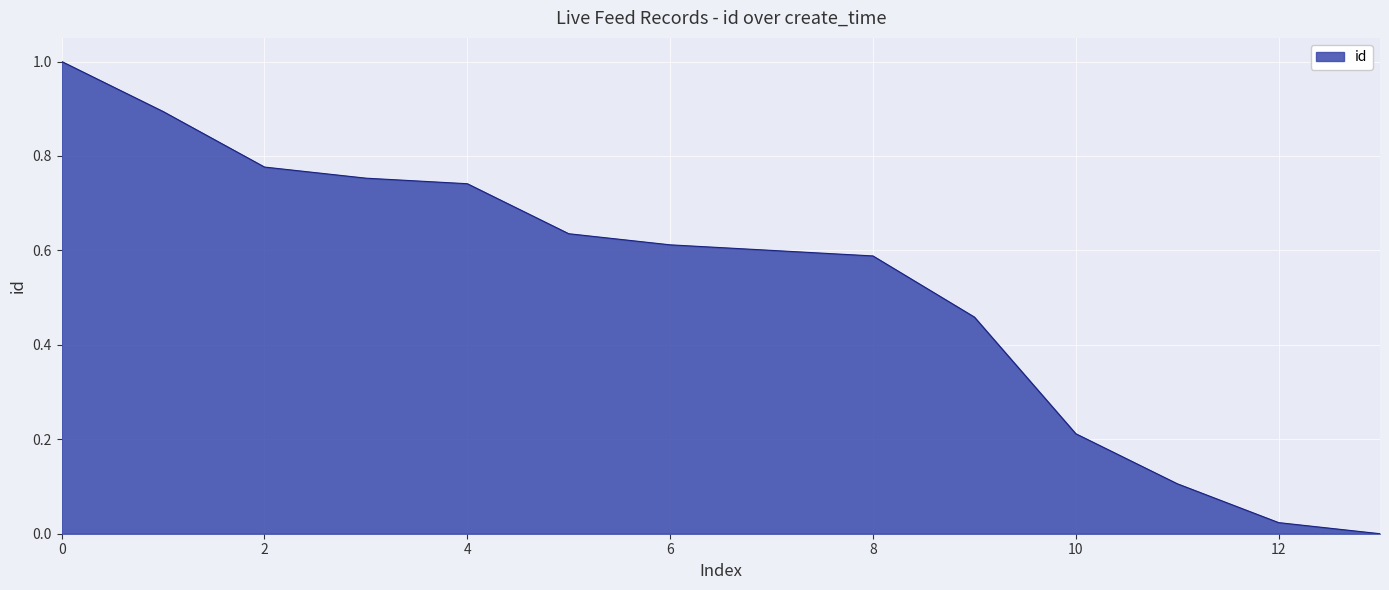

What is the difference between the maximum and minimum values?

1.0